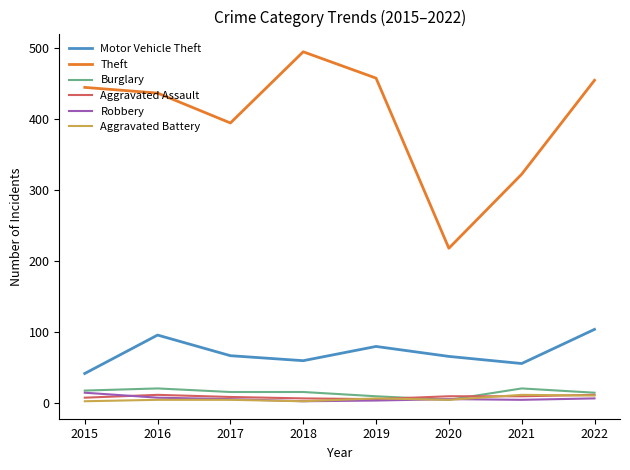

The Theft series shows 659 at 2018. True or false?

False